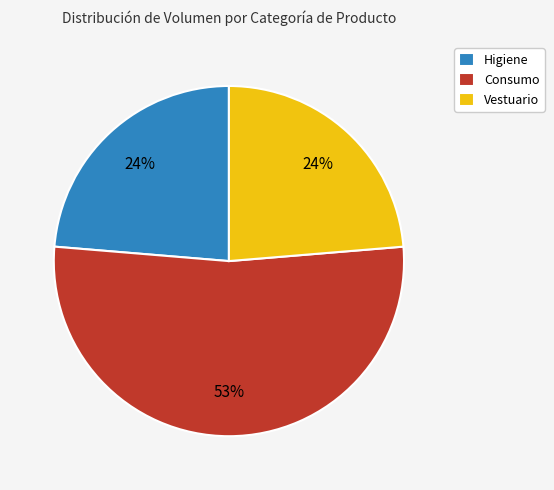

Is there a majority slice in this chart?

Yes